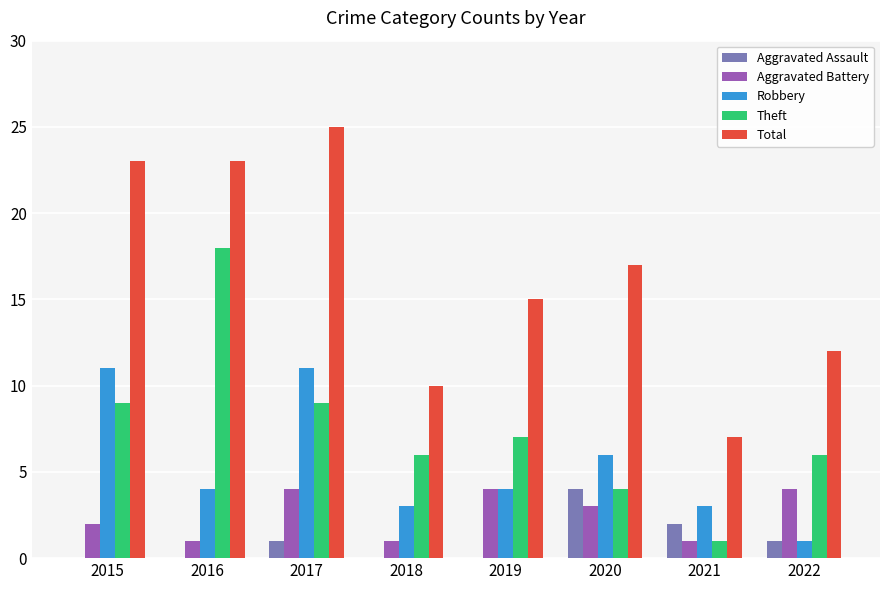

How many data points does each series have?

8